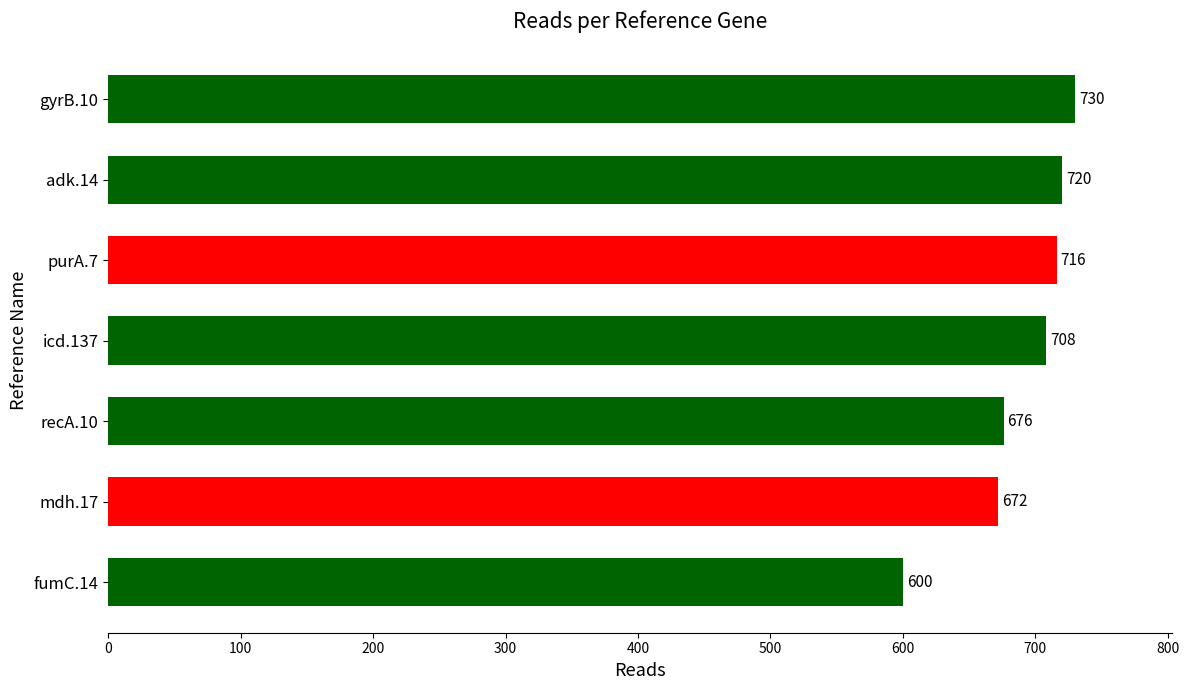

How many distinct data groups are displayed?

1